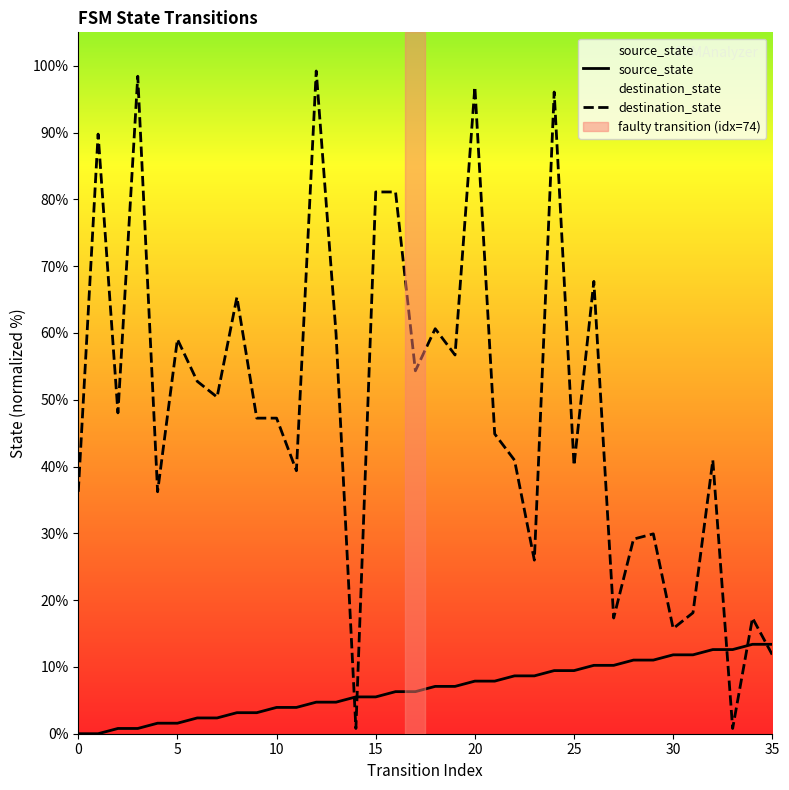

Reading left to right, what are all the values shown in this chart?

source_state: 0.0	0.0	0.8	0.8	1.6	1.6	2.4	2.4	3.1	3.1	3.9	3.9	4.7	4.7	5.5	5.5	6.3	6.3	7.1	7.1	7.9	7.9	8.7	8.7	9.4	9.4	10.2	10.2	11.0	11.0	11.8	11.8	12.6	12.6	13.4	13.4
destination_state: 36.2	89.8	48.0	98.4	36.2	59.1	52.8	50.4	65.4	47.2	47.2	39.4	99.2	59.8	0.8	81.1	81.1	54.3	60.6	56.7	96.9	44.9	40.9	26.0	96.1	40.2	67.7	17.3	29.1	29.9	15.7	18.1	40.9	0.8	17.3	11.8